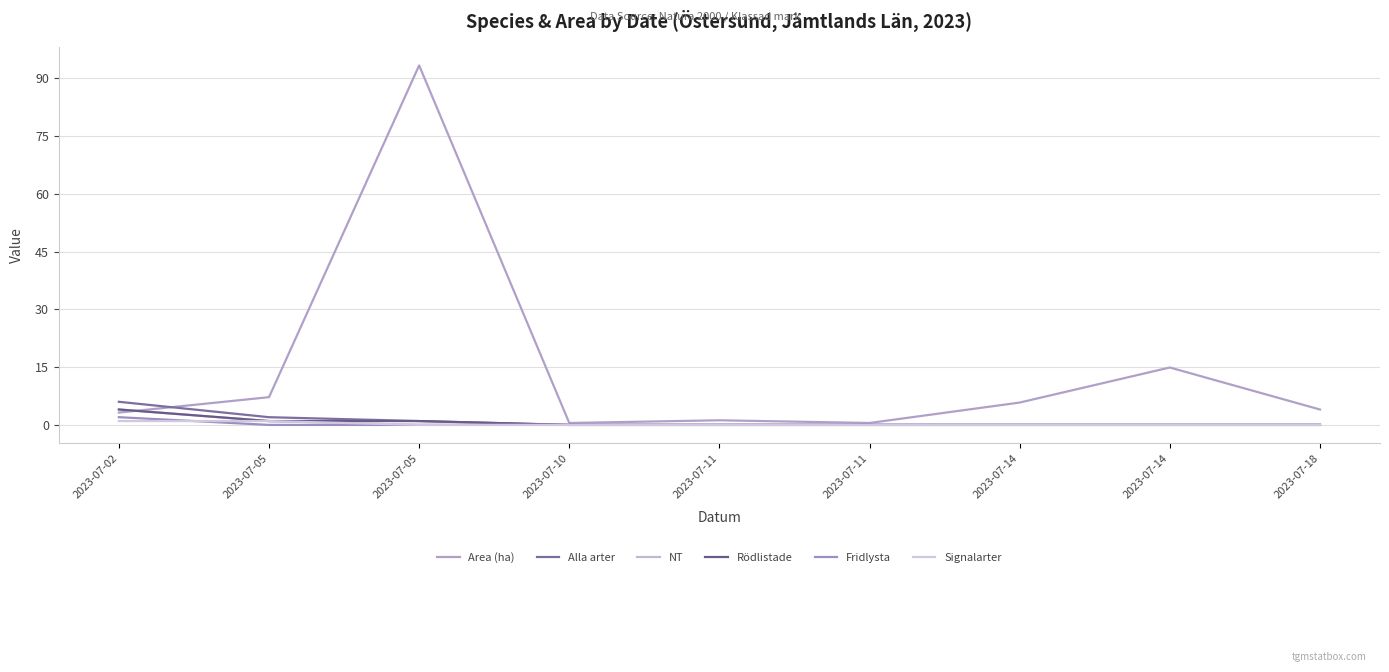

How many lines are shown in the chart?

6